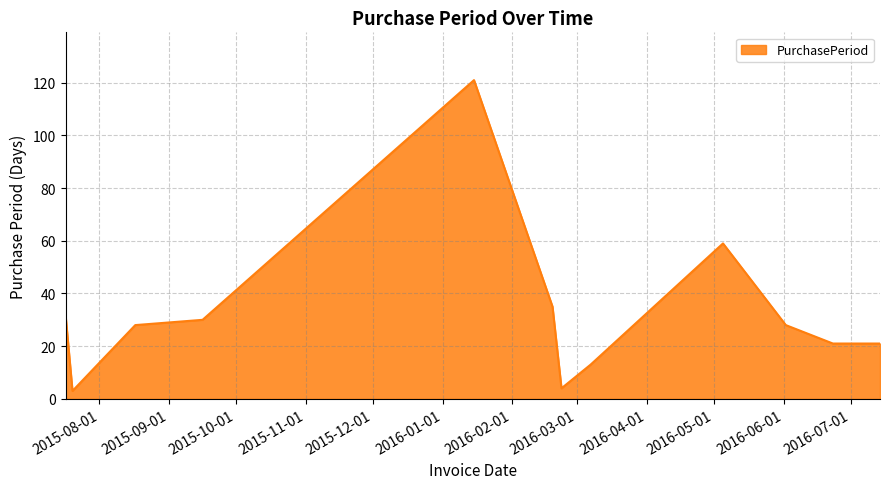

What is the minimum value shown in the chart?

3